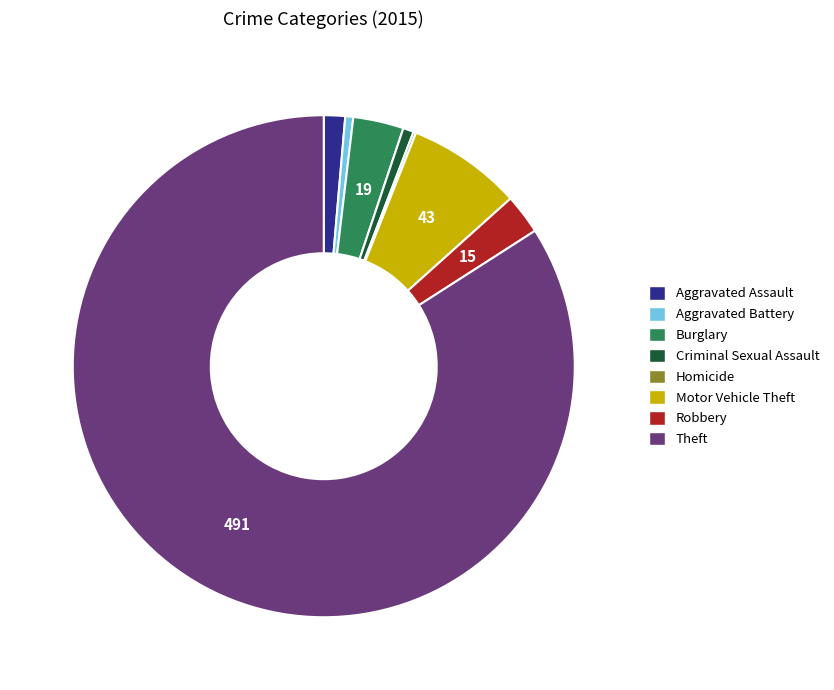

The Aggravated Assault slice represents 1% of the pie. True or false?

True